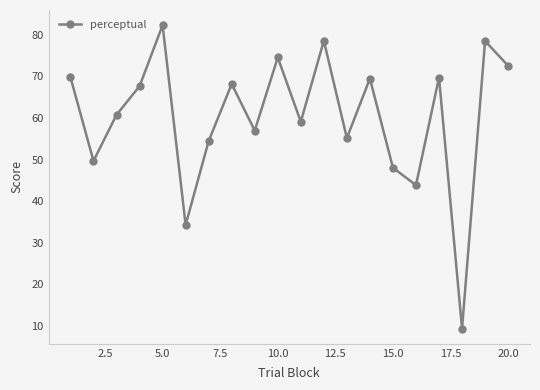

What is the smallest value displayed?

9.4